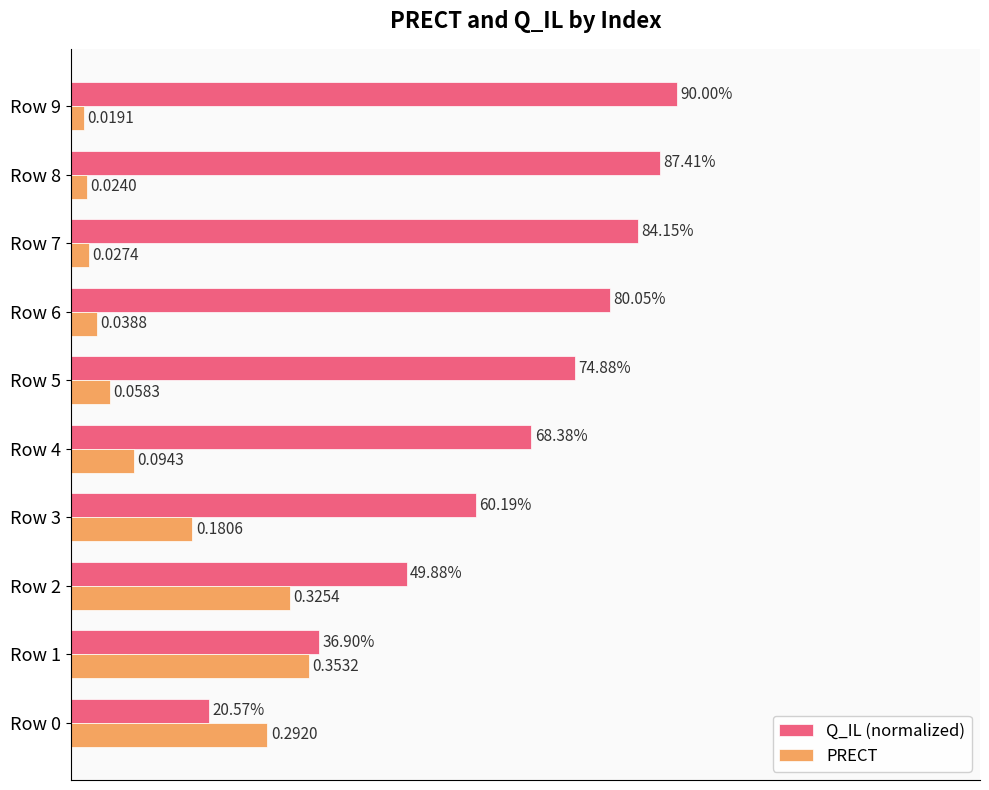

Which label corresponds to the smallest value in the chart?

Row 9